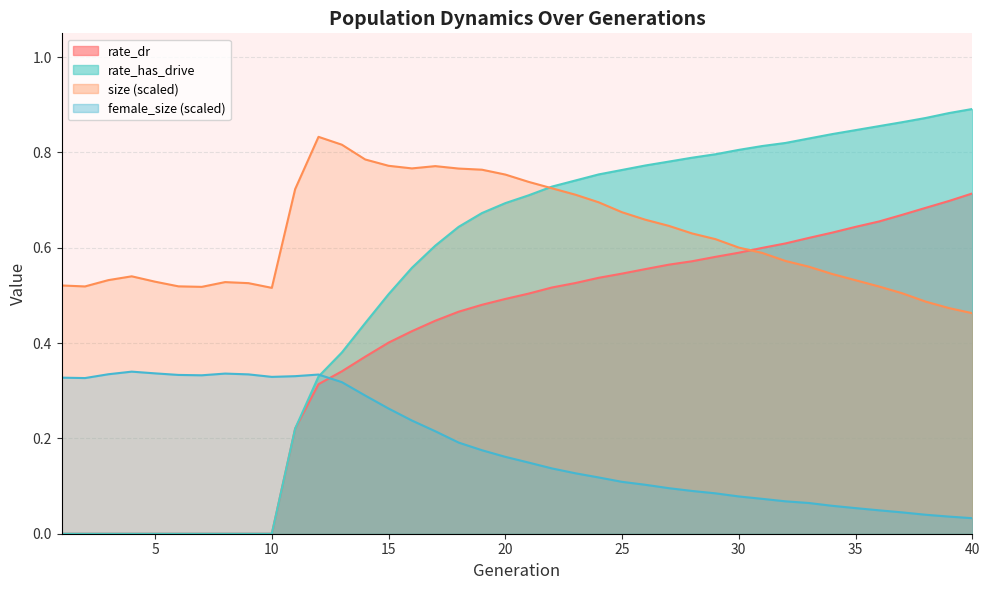

The value of rate_has_drive at 17 is 0.6. True or false?

True